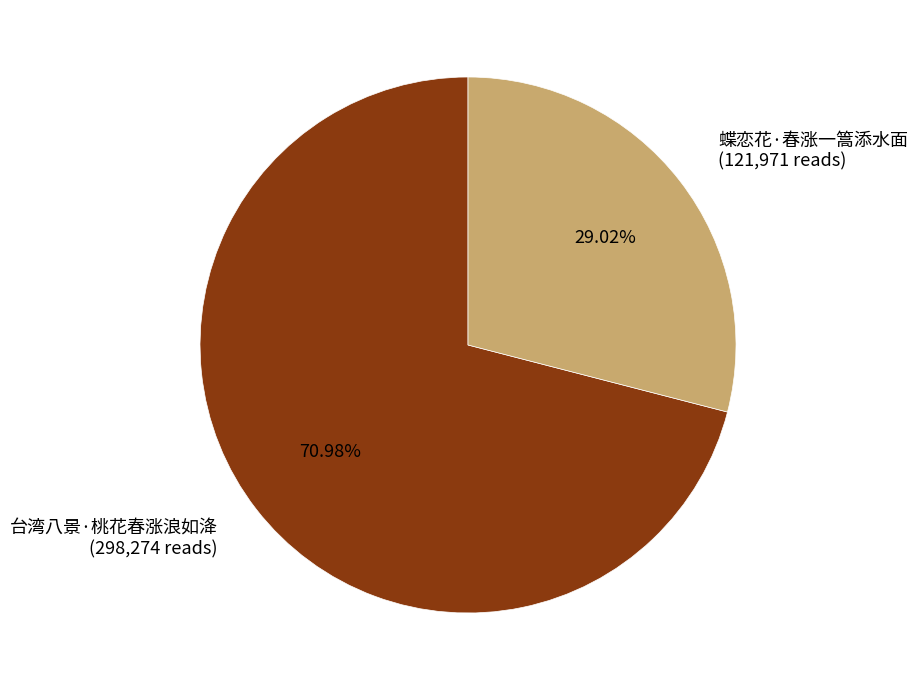

What portion of the pie excludes 蝶恋花·春涨一篙添水面?

71.0%